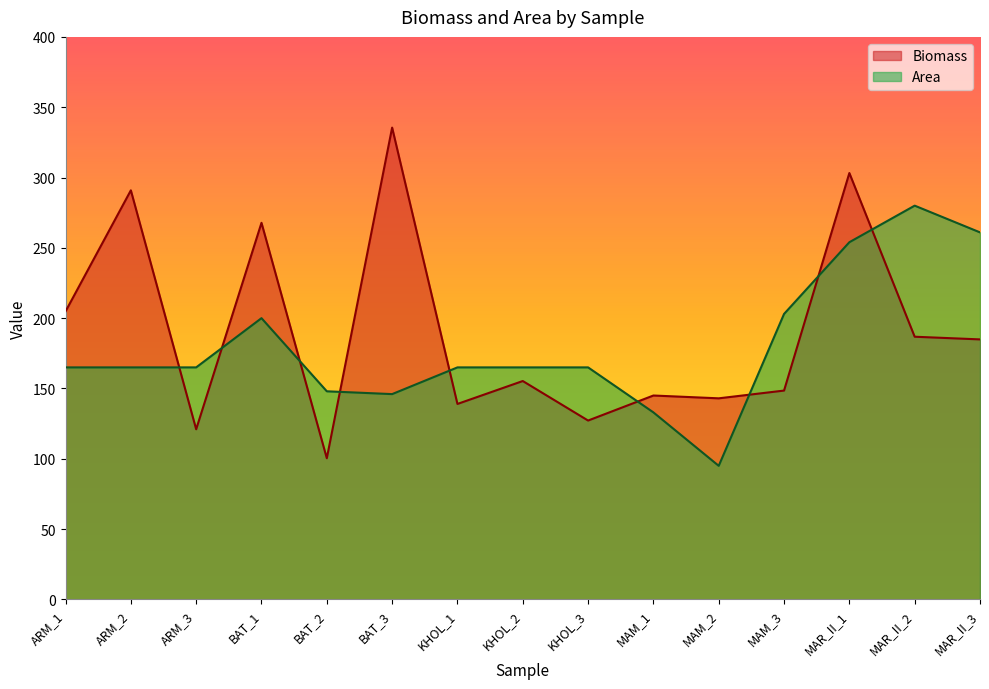

In Area, how many points are lower than both neighbors (excluding endpoints)?

2